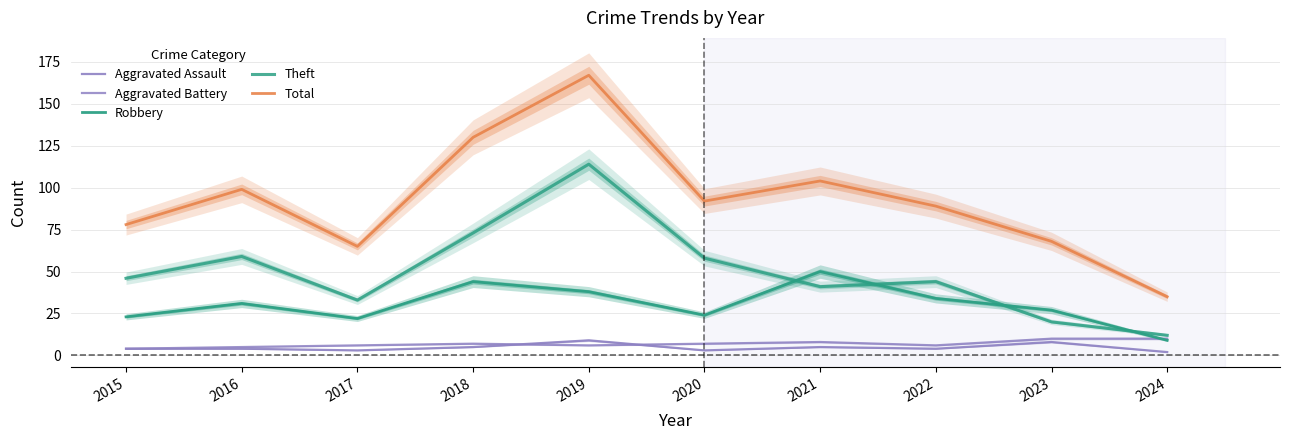

At which label is Total closest to 101?

2016